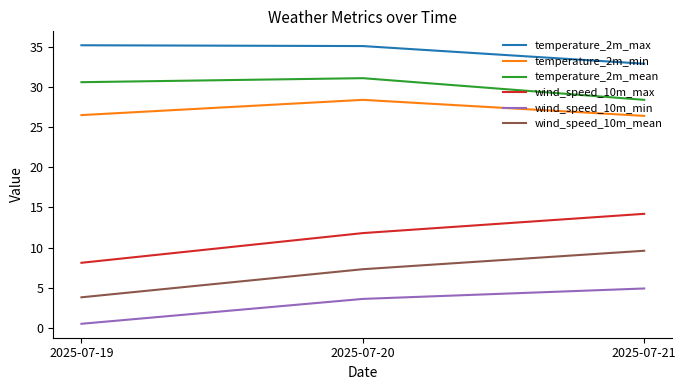

At which label does temperature_2m_mean first exceed 30?

2025-07-19